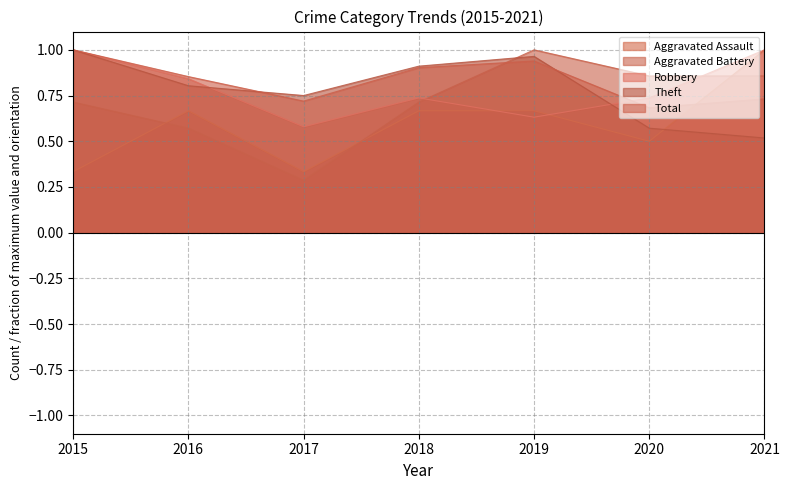

Which series changed the most between 2017 and 2019?

Aggravated Battery